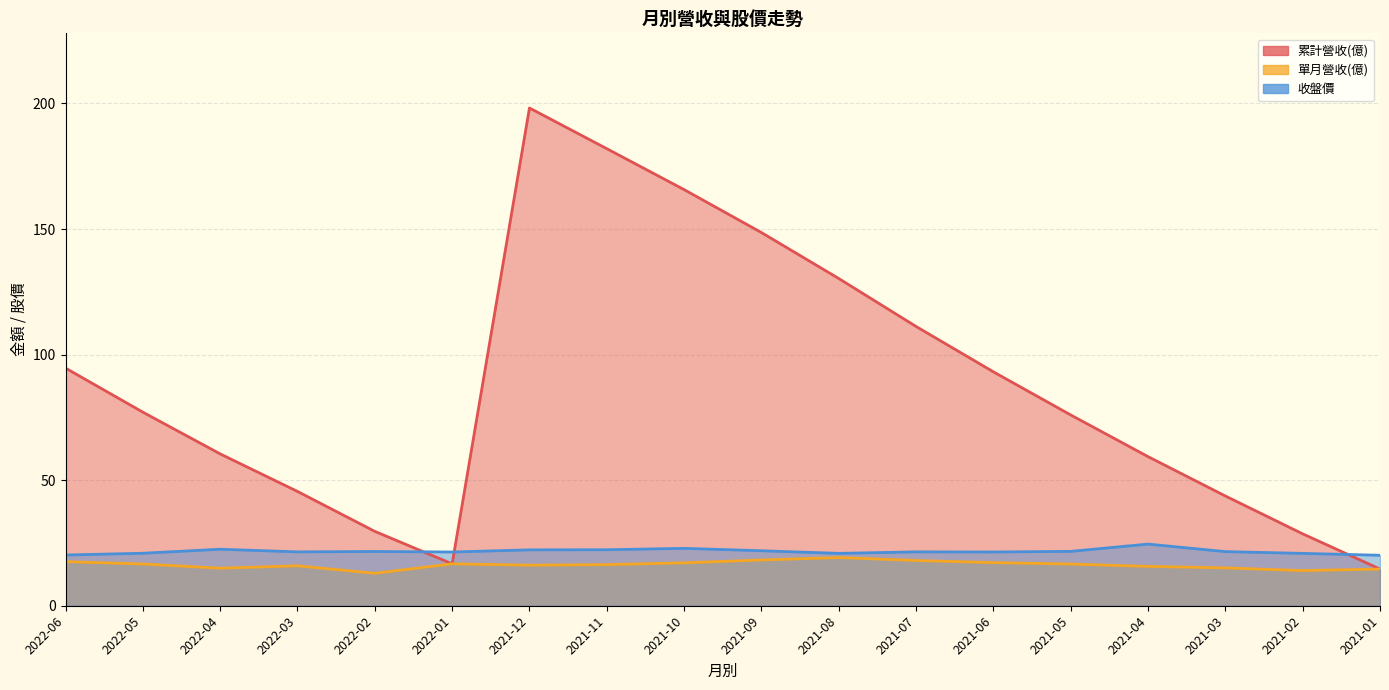

Does the chart have visible grid lines?

Yes